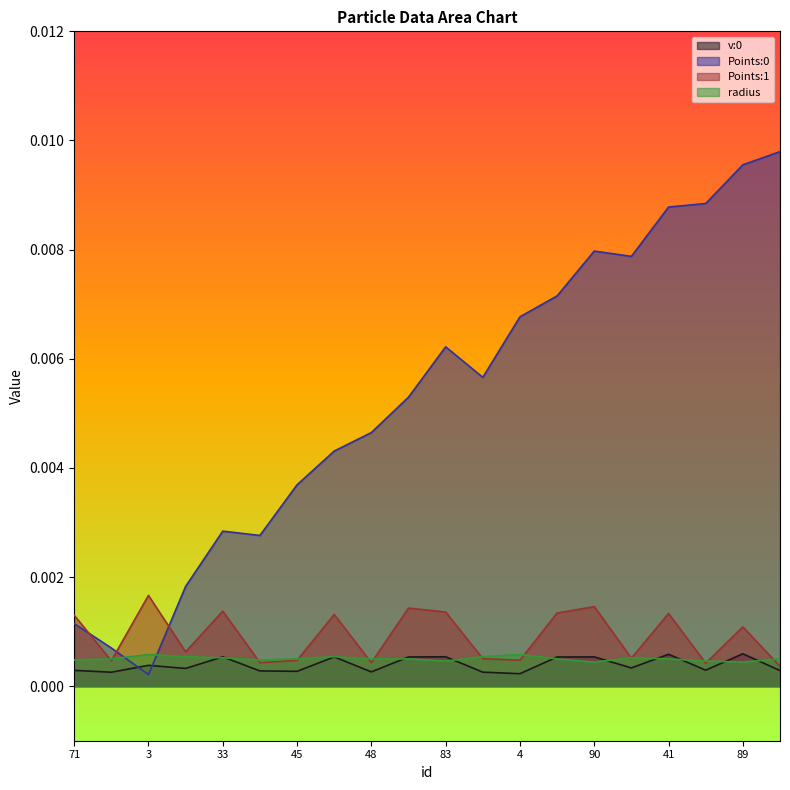

Where is the first local maximum for radius?

3